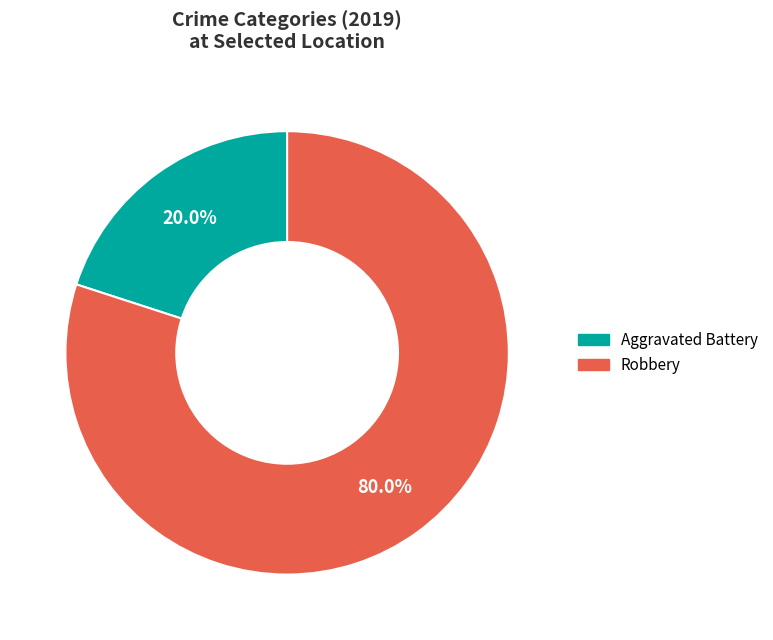

To the nearest percent, what is the average slice percentage?

50%